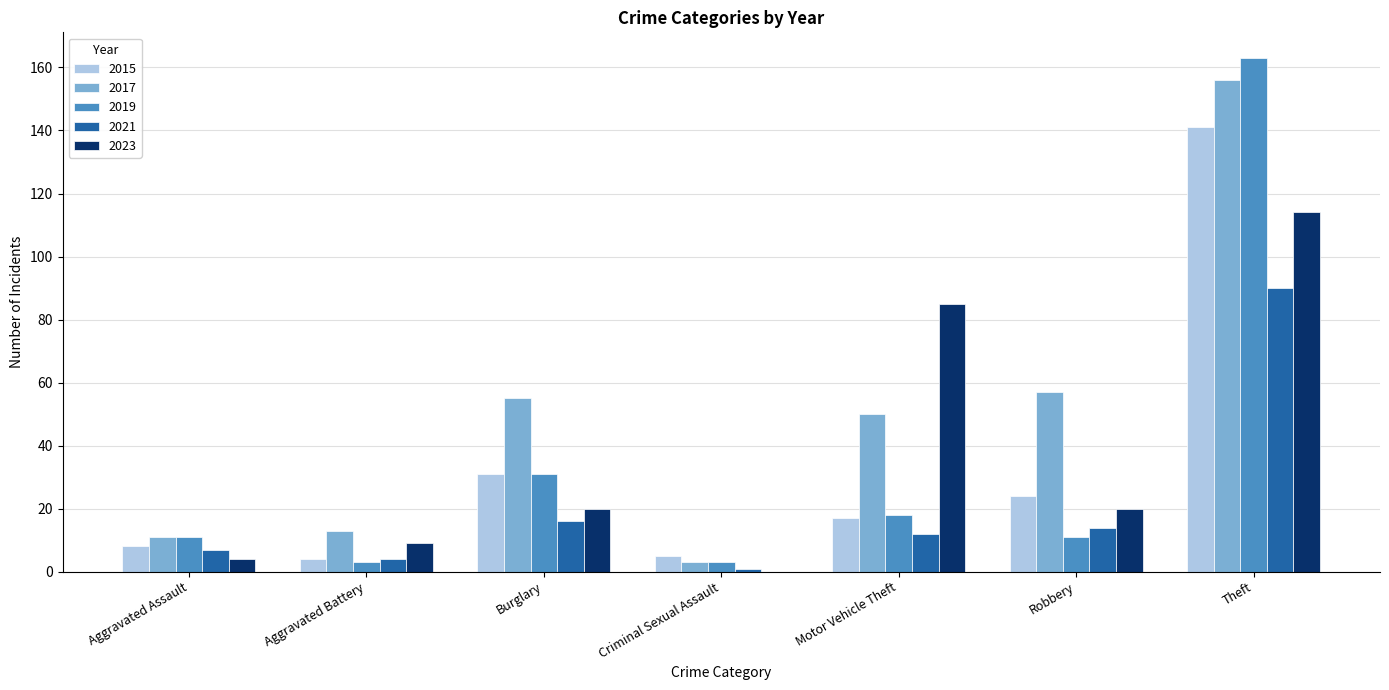

How many groups of bars are there?

7